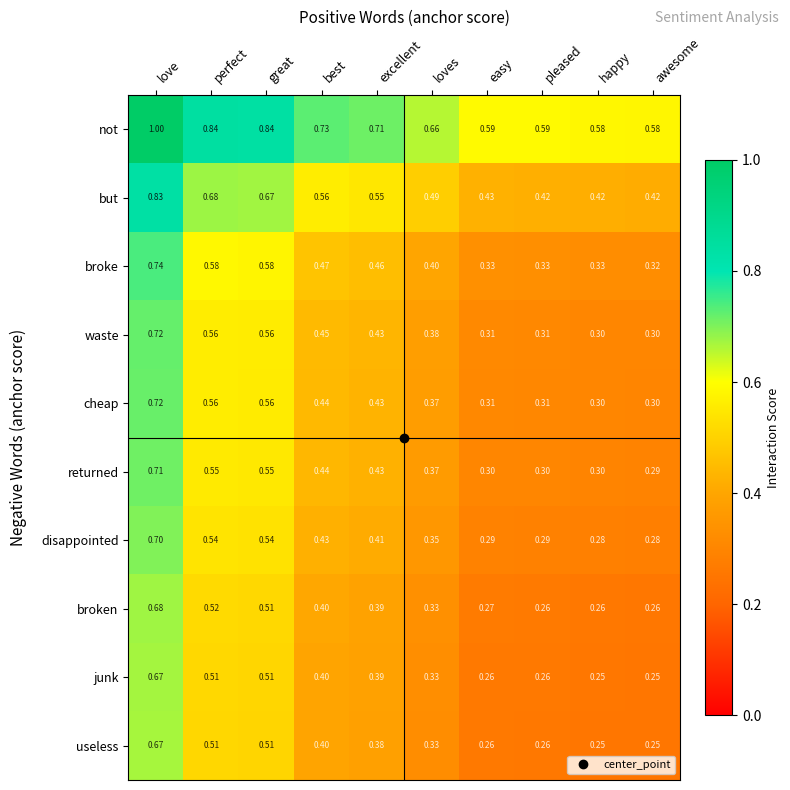

Which series has the largest total across all categories?

not